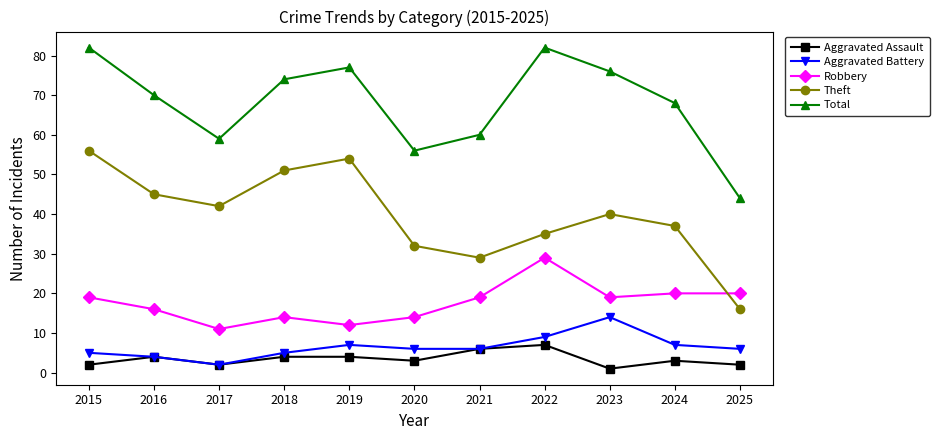

What is the sum of the Aggravated Battery values at 2019 and 2024?

14